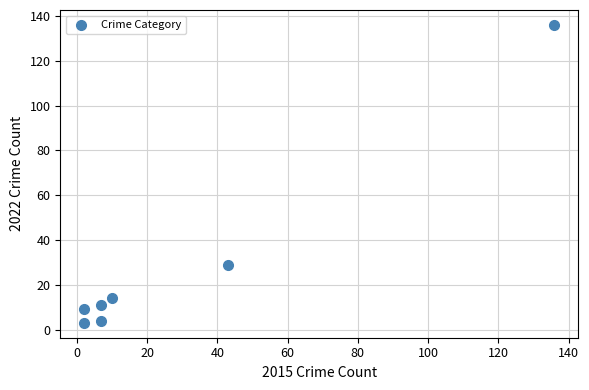

What is the range of X values (max minus min)?

134